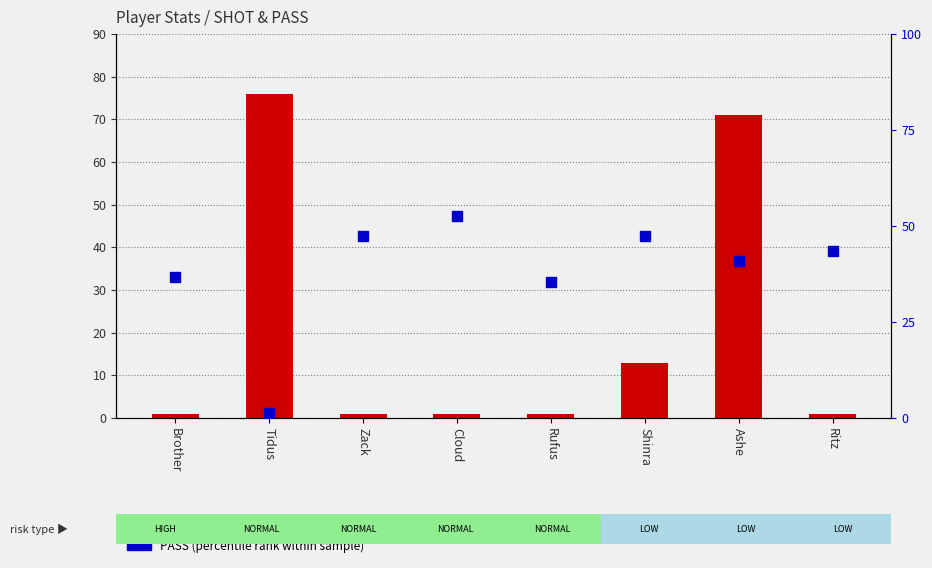

Which series has the largest total across all categories?

PASS (percentile rank within sample)